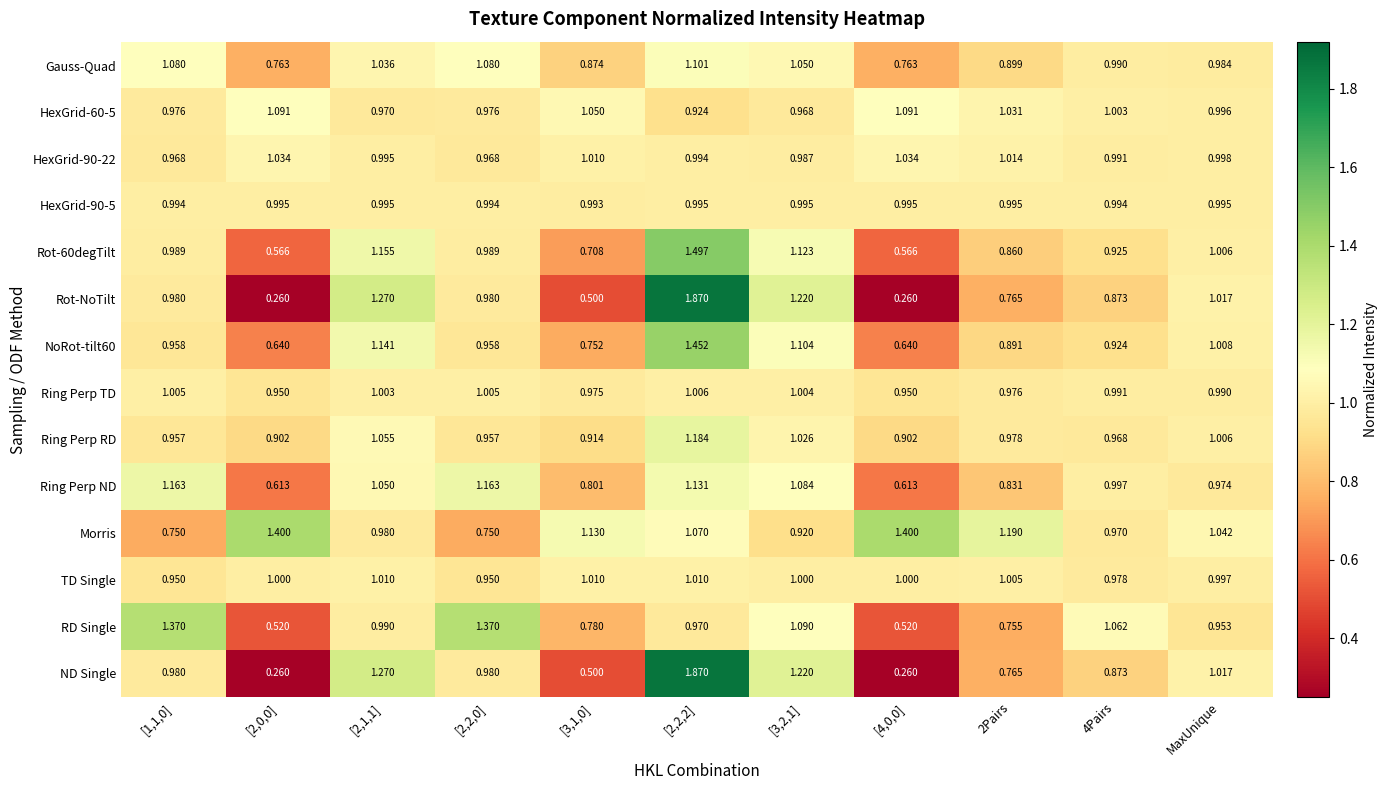

At which label is Ring Perp RD closest to 1?

MaxUnique